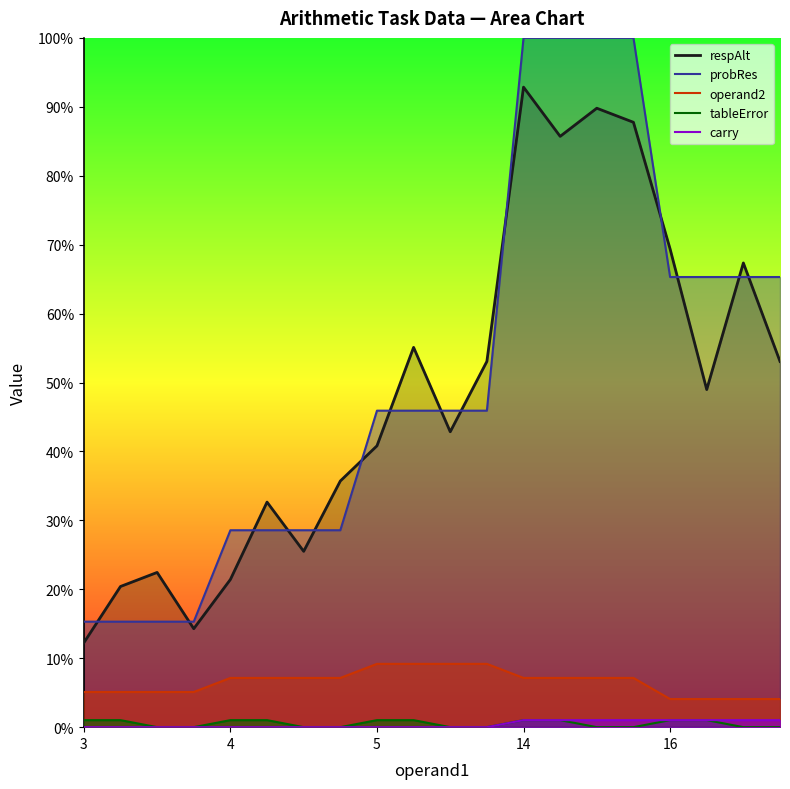

Is it true that probRes equals 65.3 at 17?

True